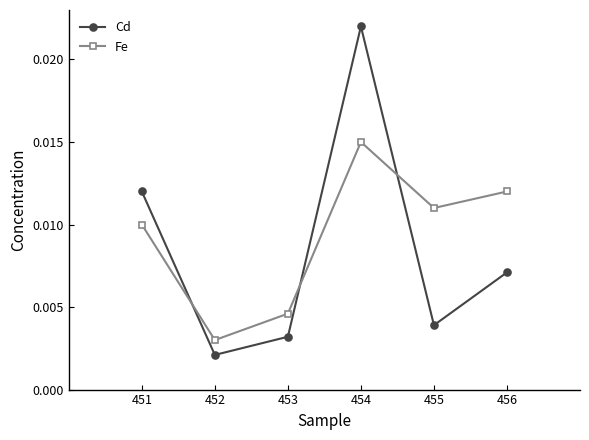

Between 452 and 456, which series saw the biggest shift?

Fe